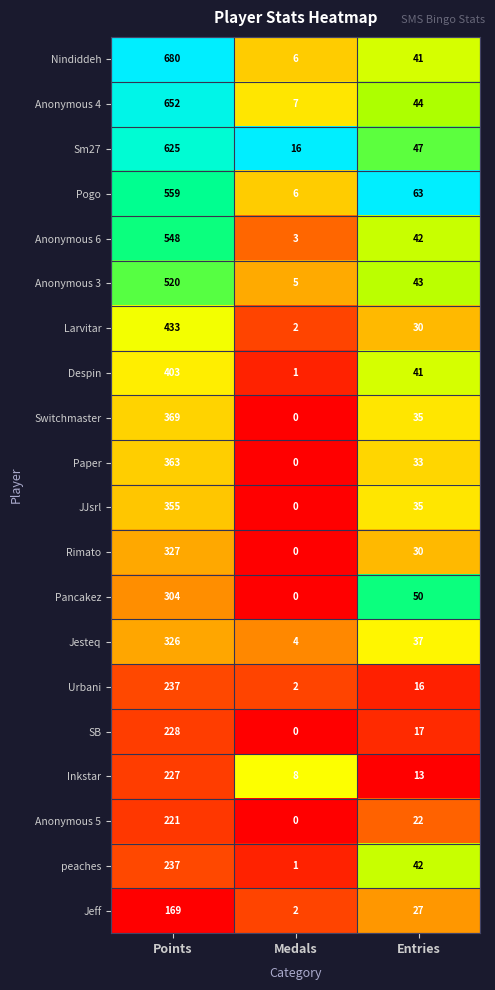

What is the sum of all Rimato values?

357